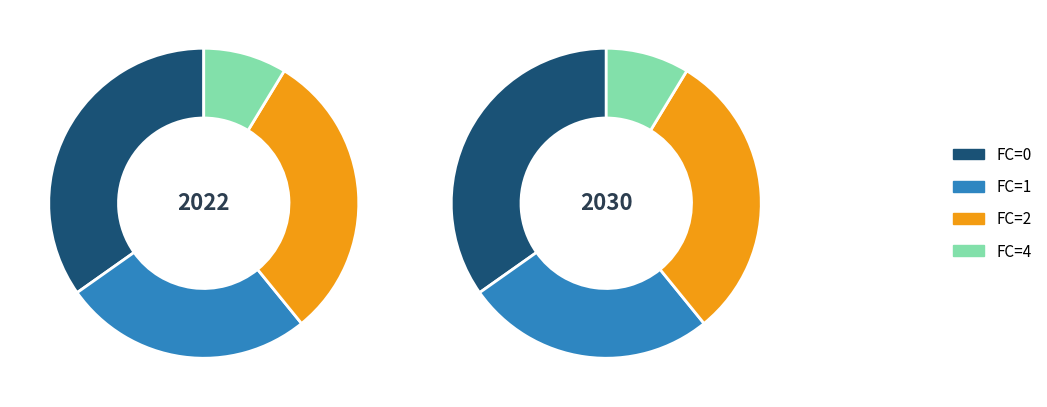

Rank the categories by value from highest to lowest.

FC_0, FC_2, FC_1, FC_4